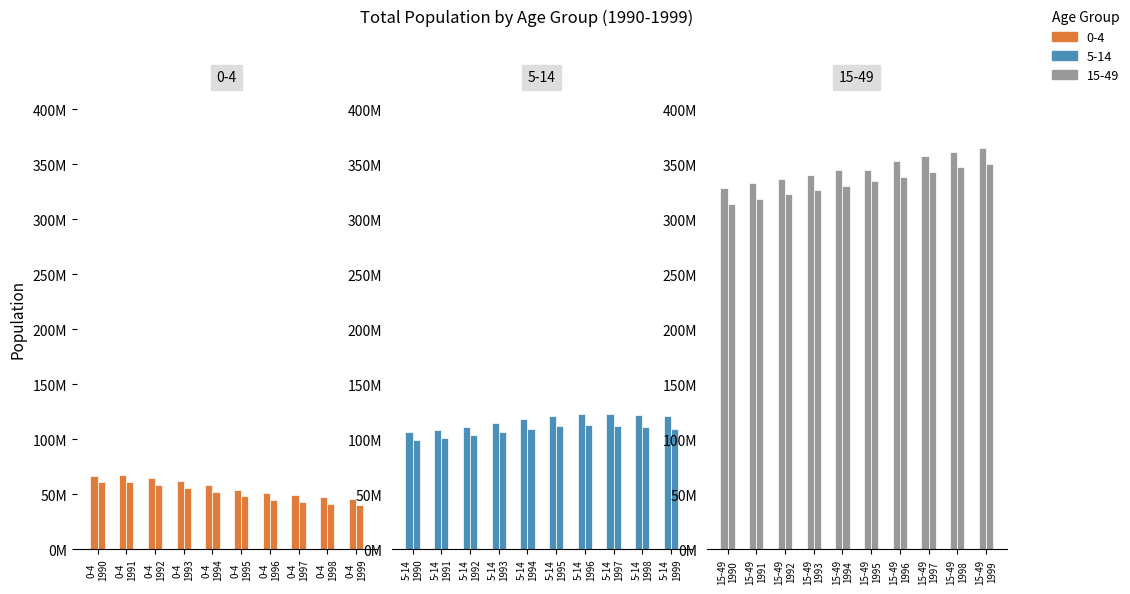

Which category has the lowest value in the 0-4M series?

0-4
1999